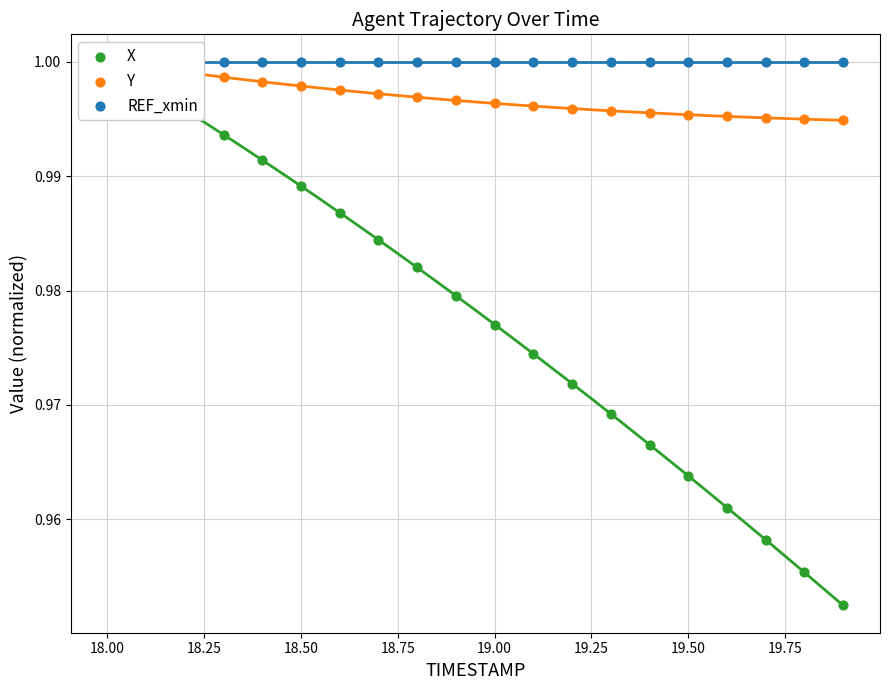

Which series contains the highest Y value?

X